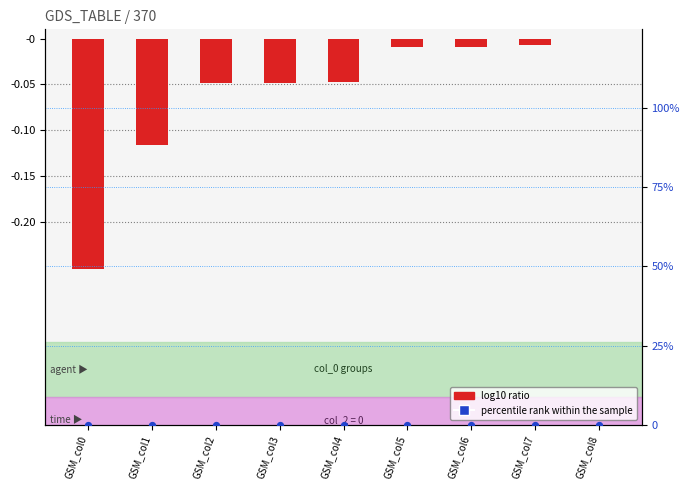

Is the value of percentile rank within the sample at GSM_col5 greater than the value of log10 ratio at GSM_col6?

Yes